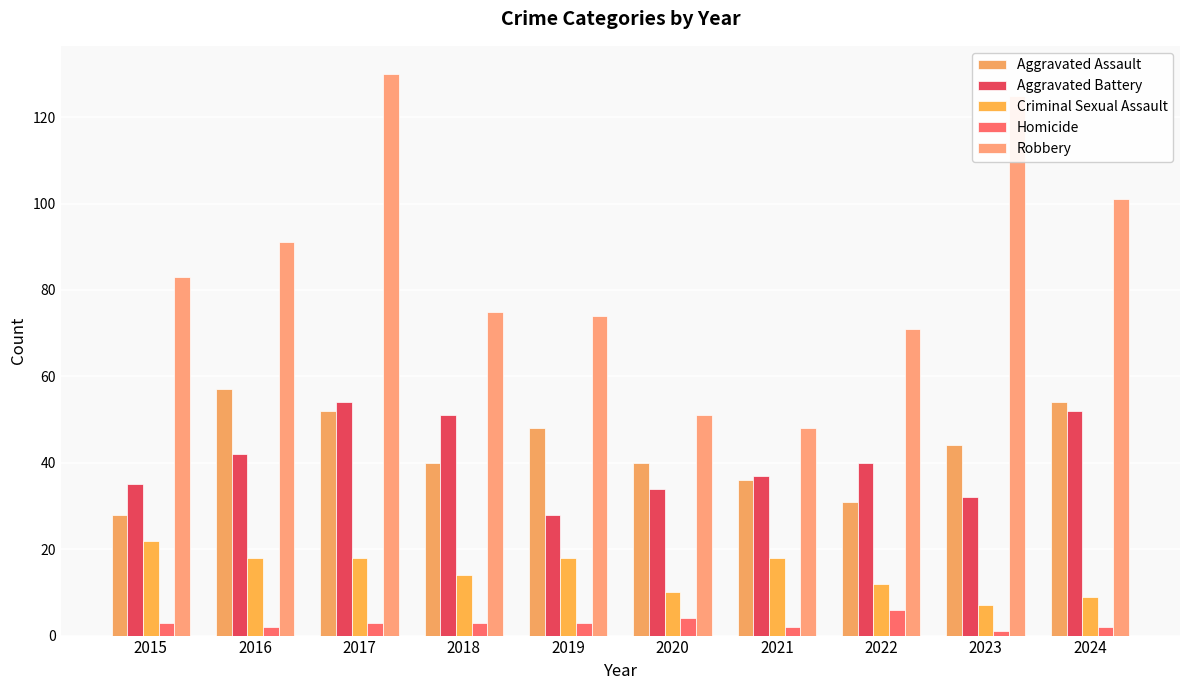

Between 2022 and 2021, which is larger?

2021